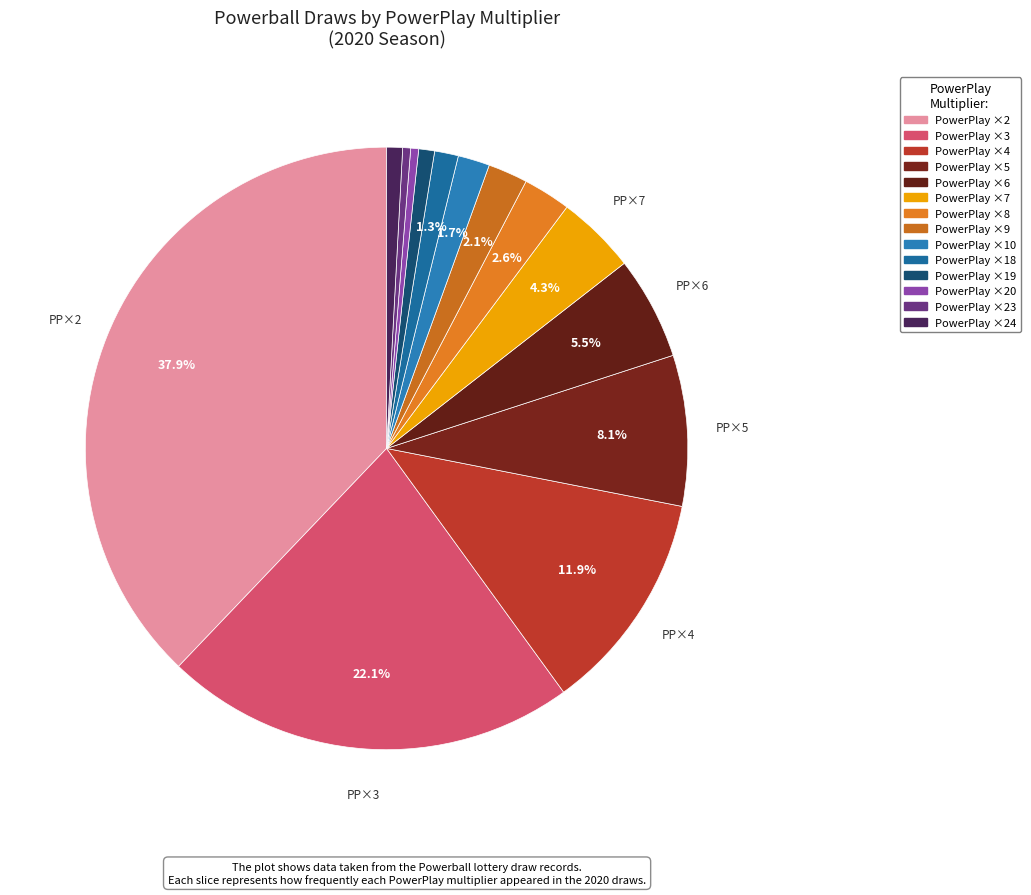

How many segments does this pie chart have?

14